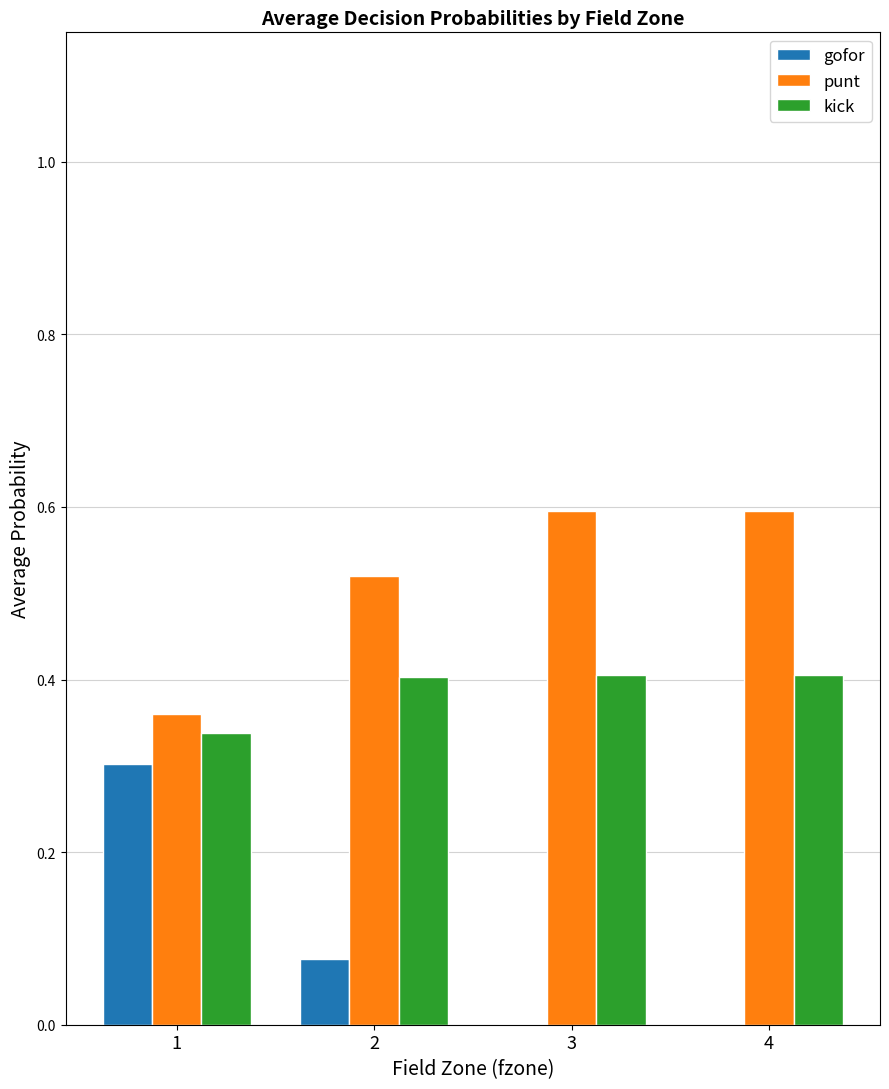

What is the sum of all kick values?

1.6